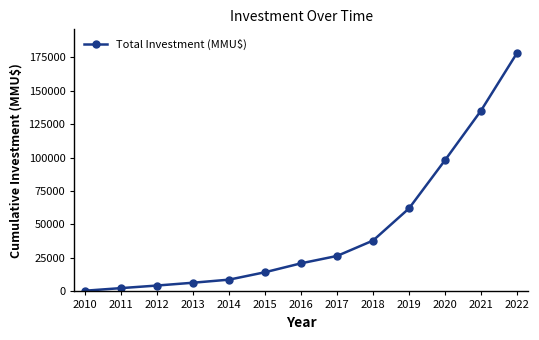

What is the approximate value at 2013, to the nearest 50?

6500